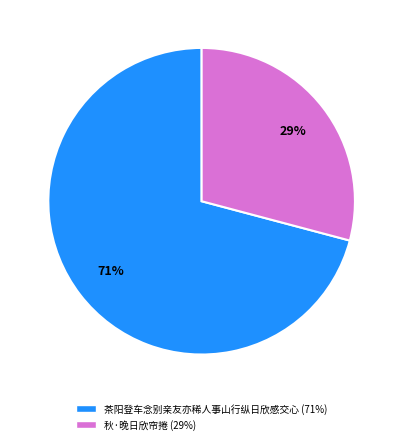

True or false: 秋·晚日欣帘捲 accounts for 29% of the total.

True